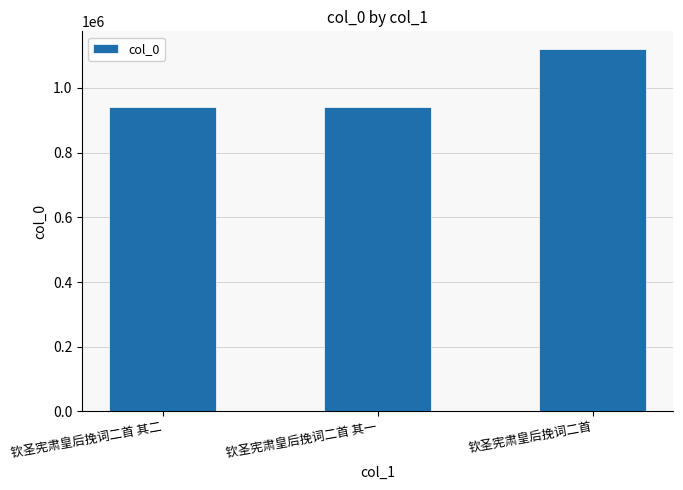

At which category does the chart reach its peak across all series?

钦圣宪肃皇后挽词二首